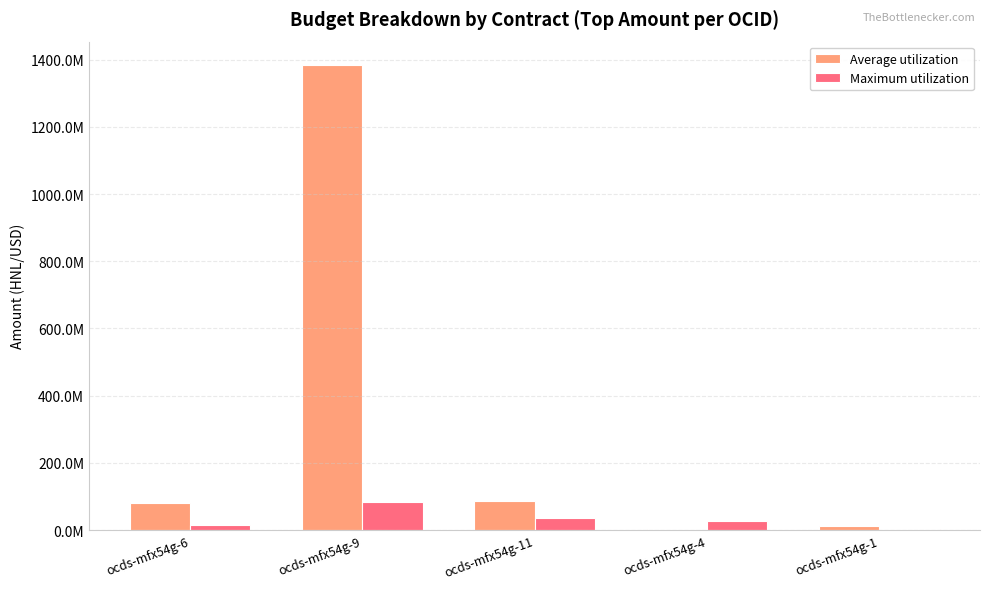

Between ocds-mfx54g-9 and ocds-mfx54g-1, which series saw the biggest shift?

Average utilization